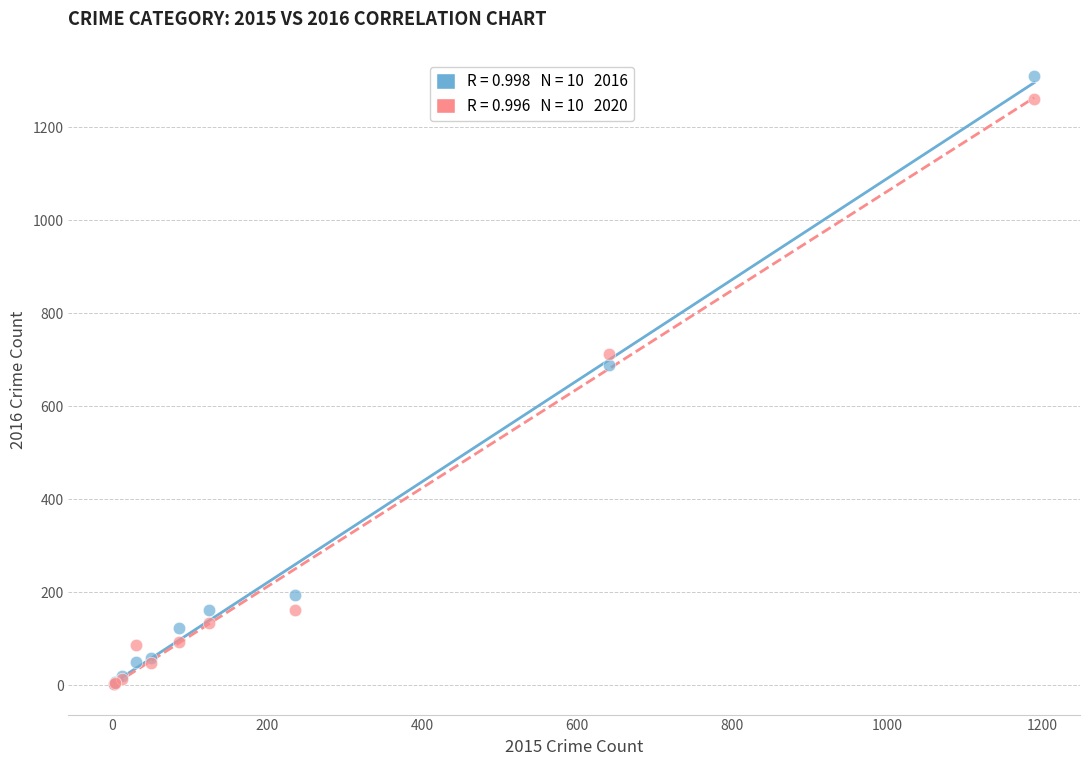

Across all series, what Y value is closest to 656?

689